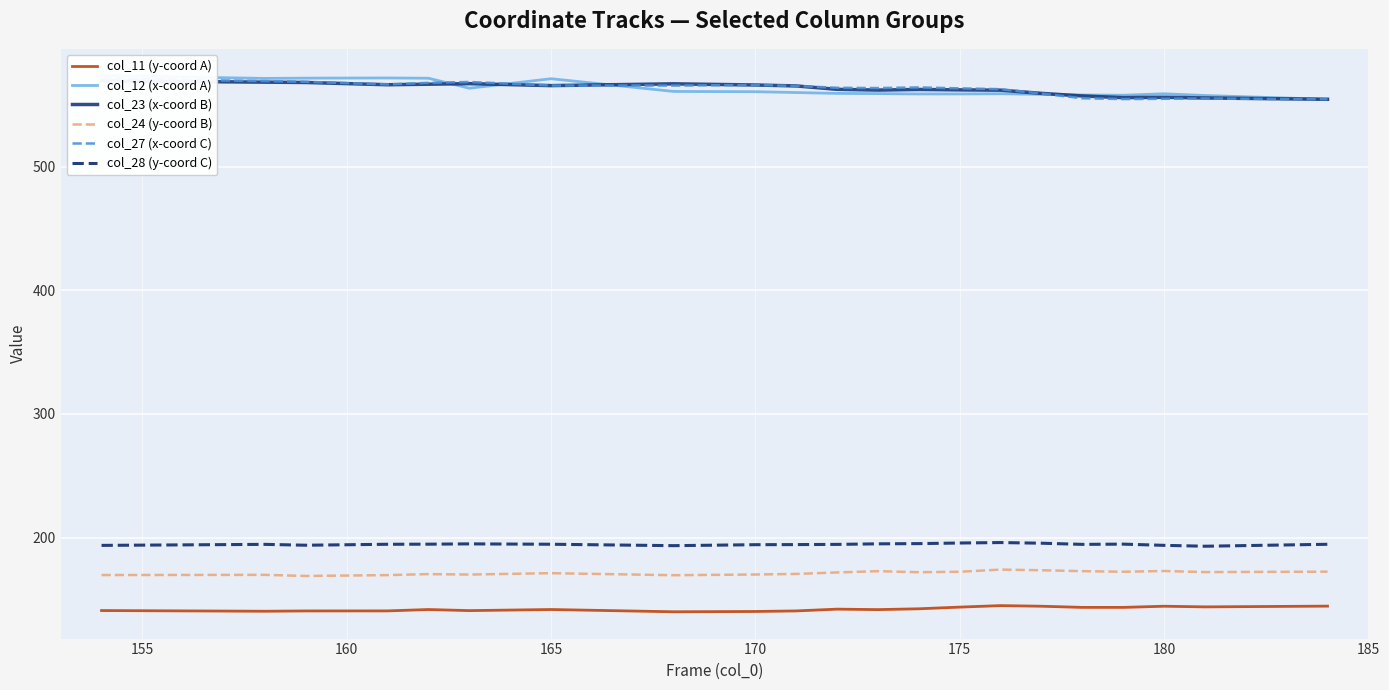

The value of col_11 (y-coord A) at 165 is 141.9. True or false?

True